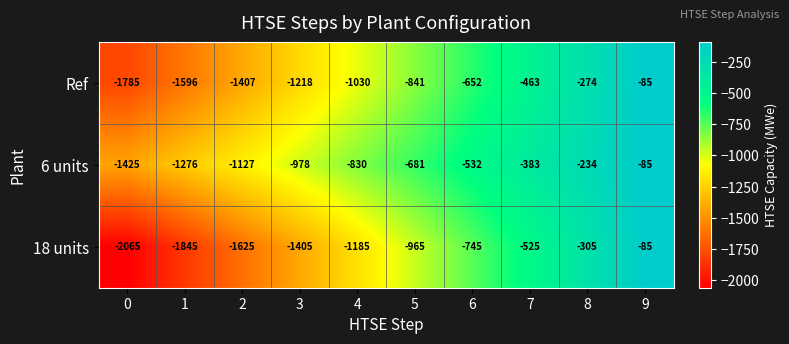

What is the sum of all Ref values?

-9351